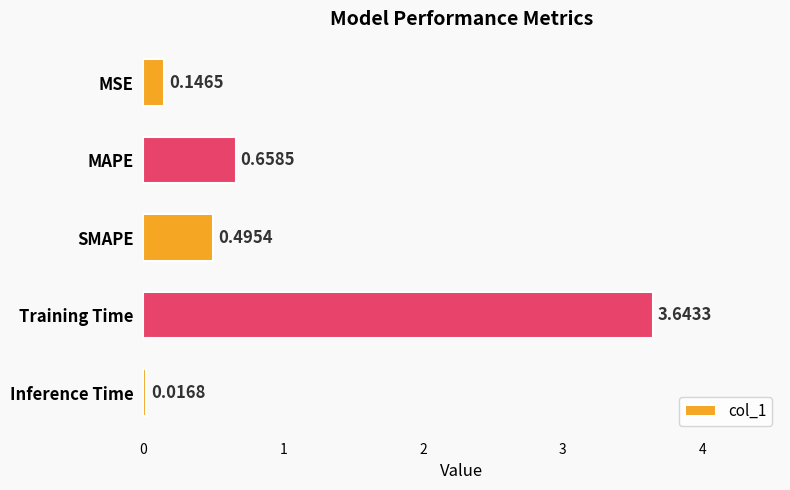

What is the sum of the values at Training Time and MSE?

3.8